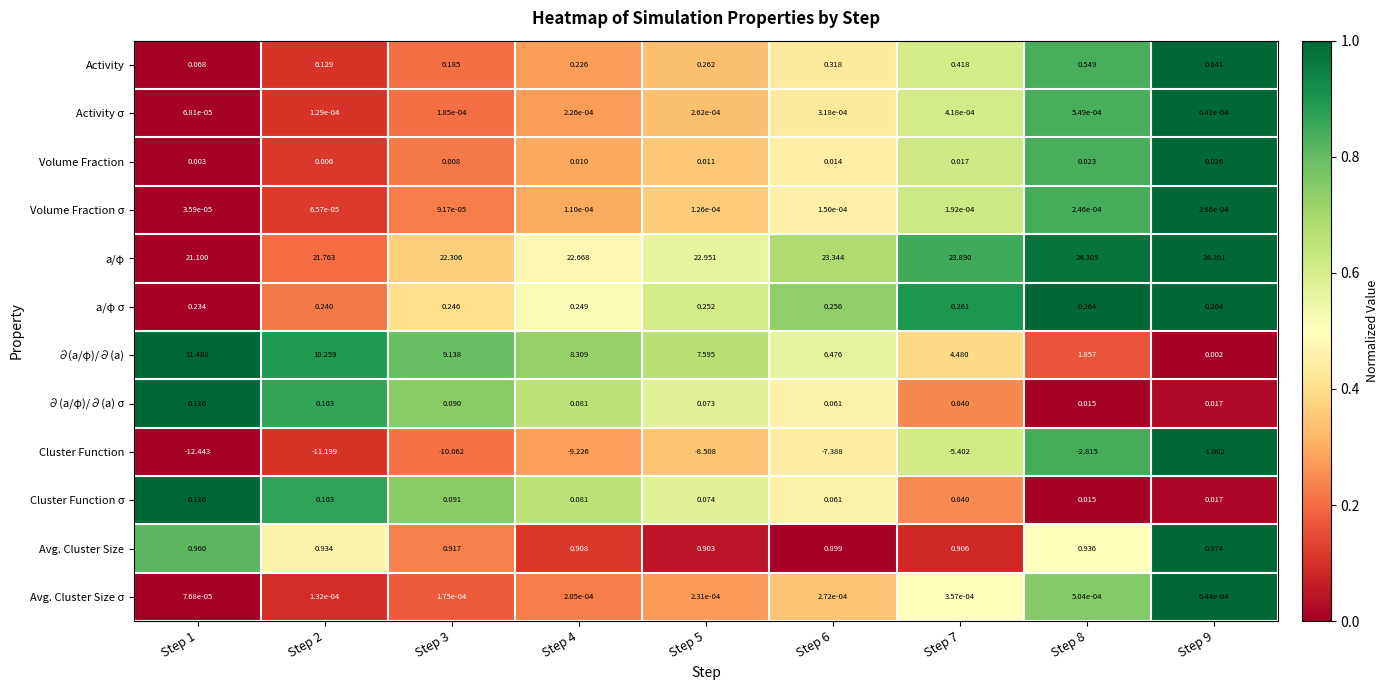

Which series has the widest spread of values?

∂(a/φ)/∂(a)